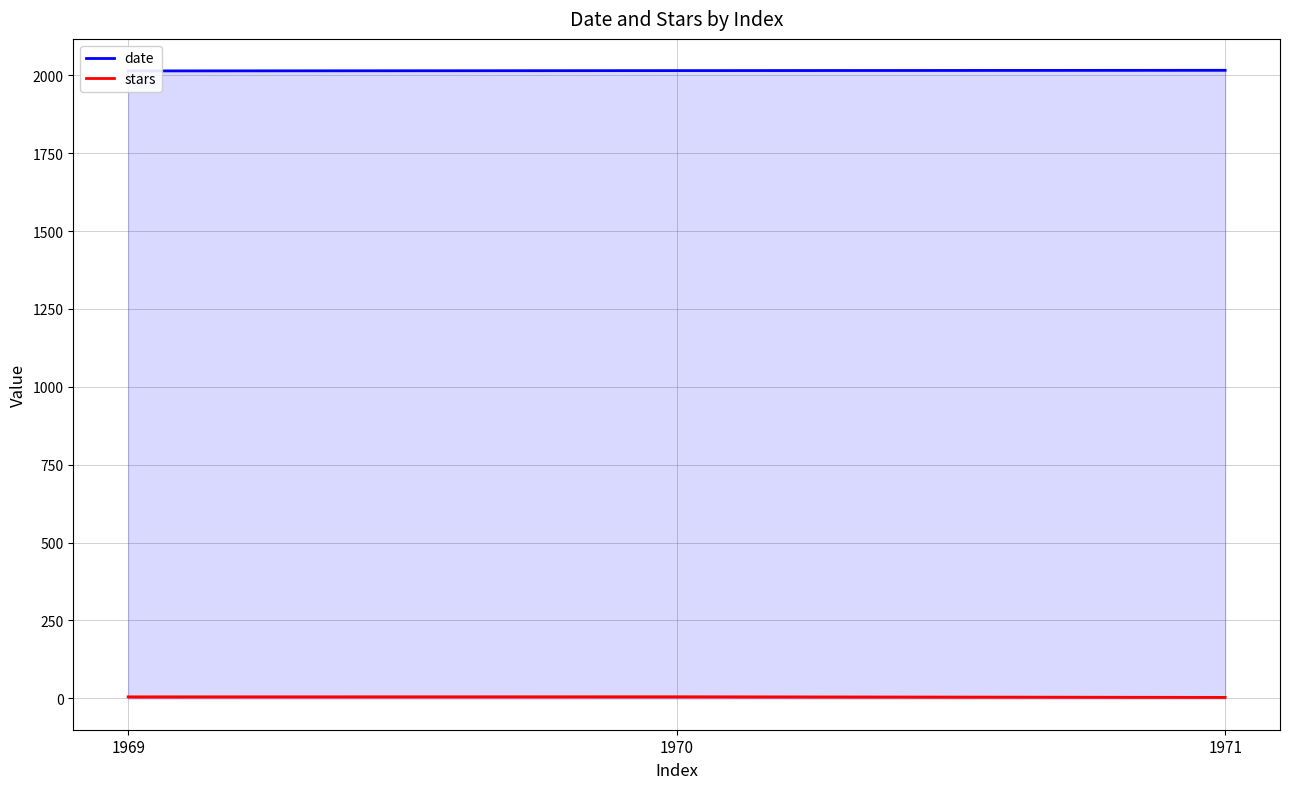

True or false: stars has a value of 4.8 at 1969.

True